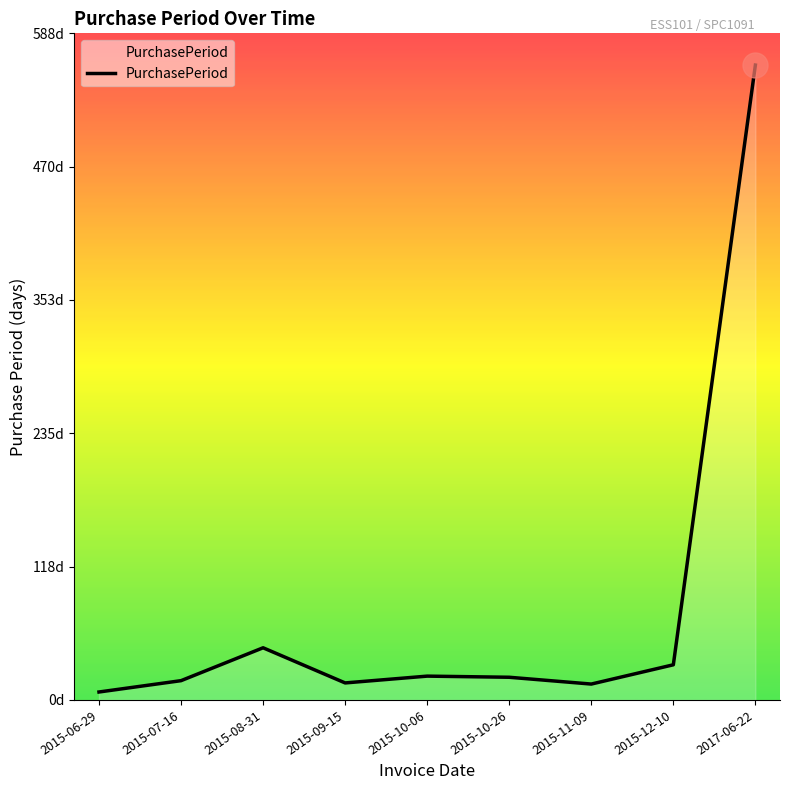

The value at 2015-10-26 is 20. True or false?

True